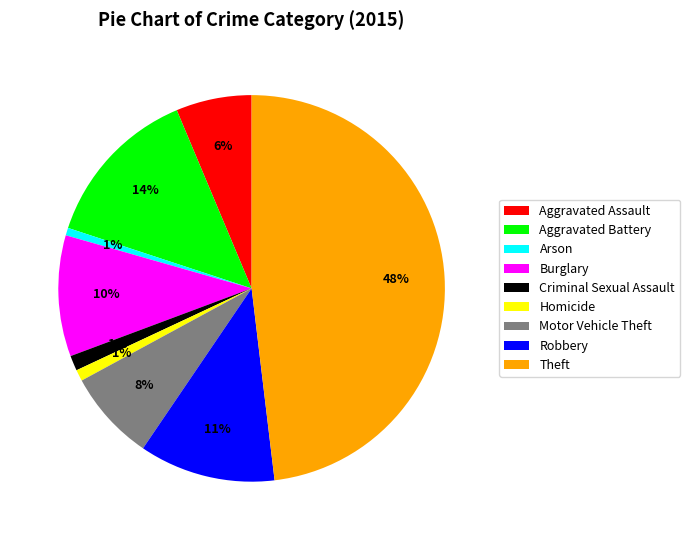

To the nearest percent, what portion does Criminal Sexual Assault represent?

1%